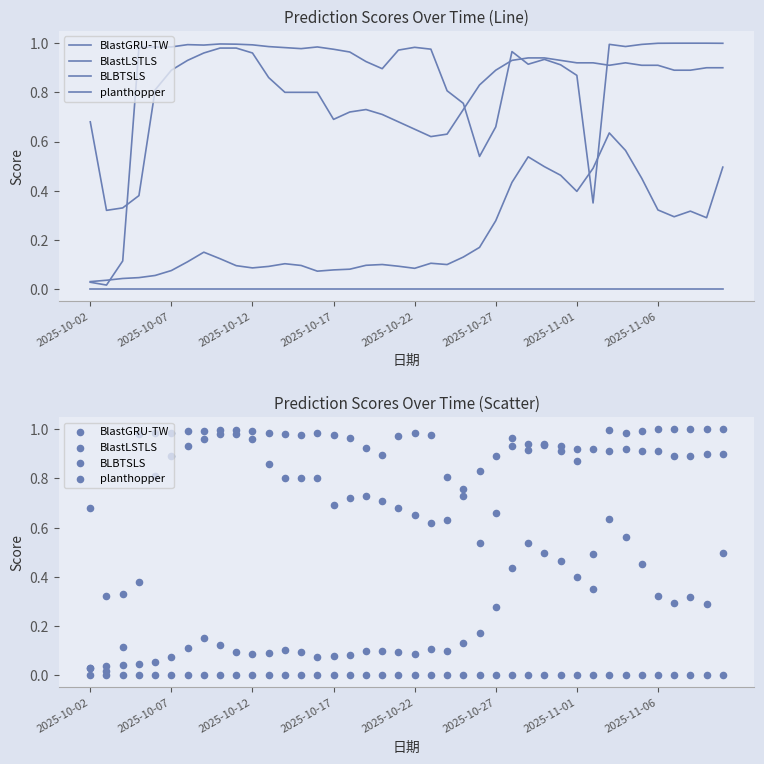

Which series contains the lowest Y value?

planthopper